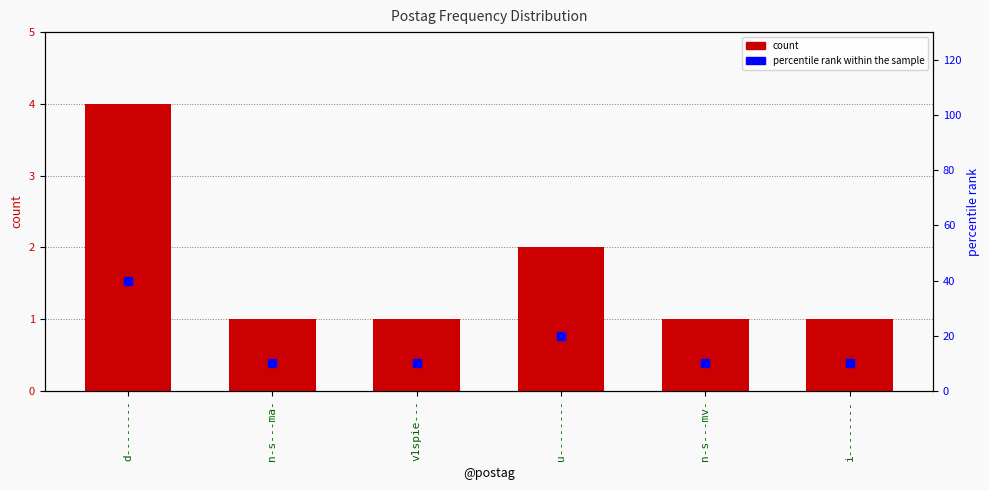

What is the total value across all series at d--------?

44